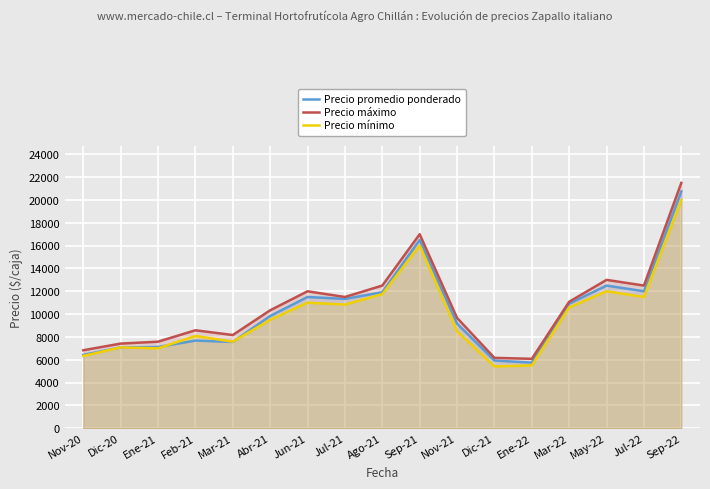

What is the label of the 17th point from the right?

Nov-20